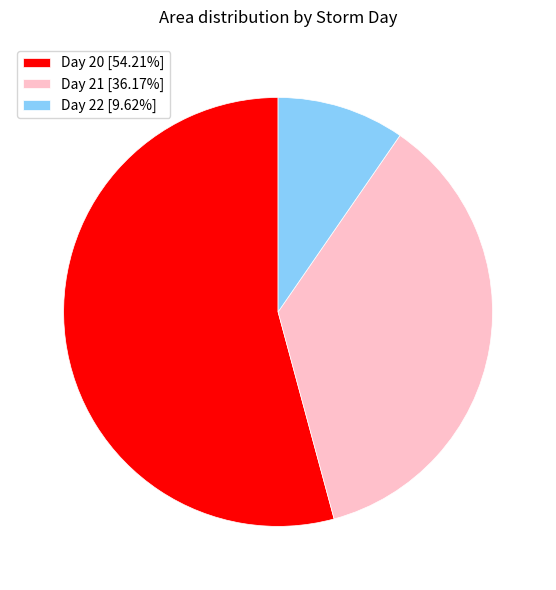

Is Day 20 [54.21%] the majority of the pie?

Yes